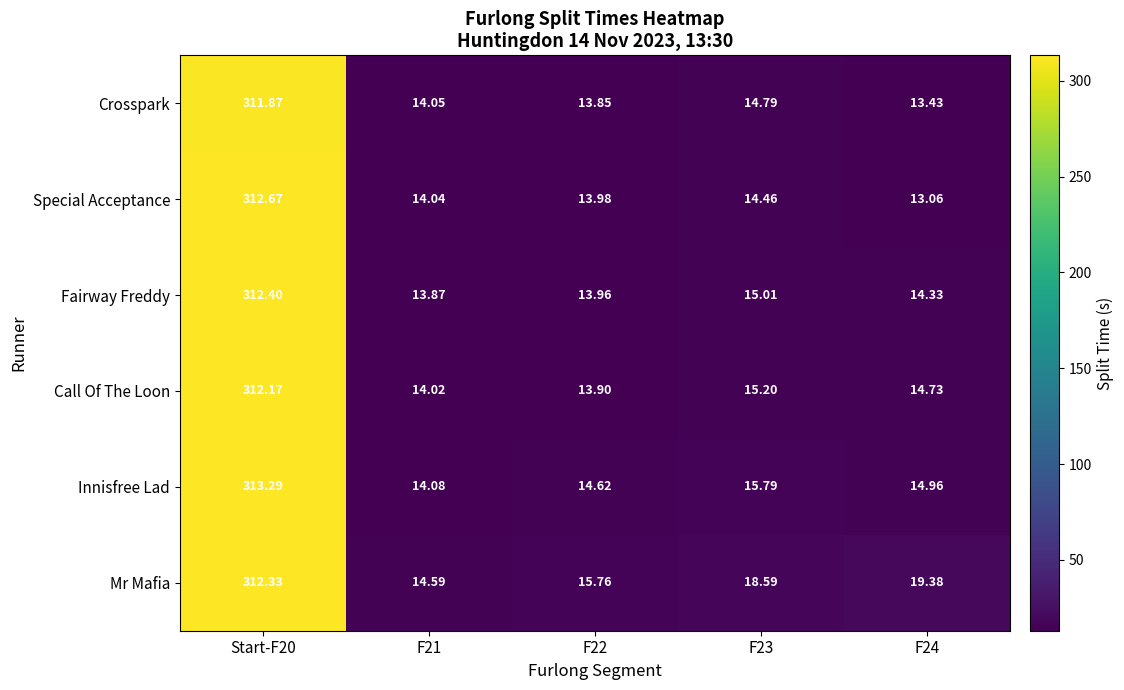

Which category has the highest value across all series?

Start-F20